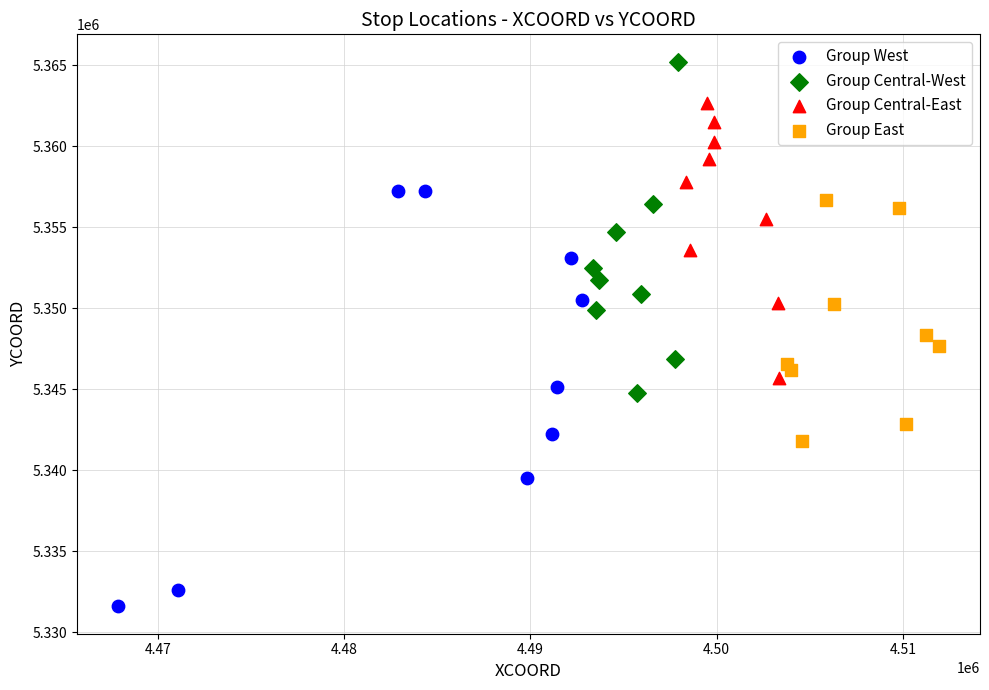

Which series reaches the maximum Y coordinate?

Group Central-West